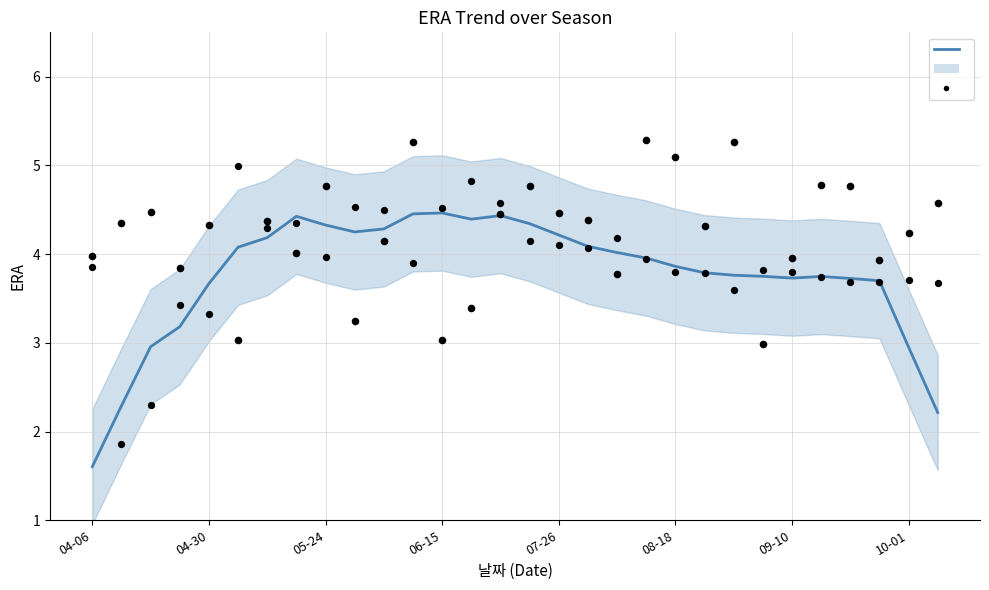

What is the total value across all series at 18?

7.8